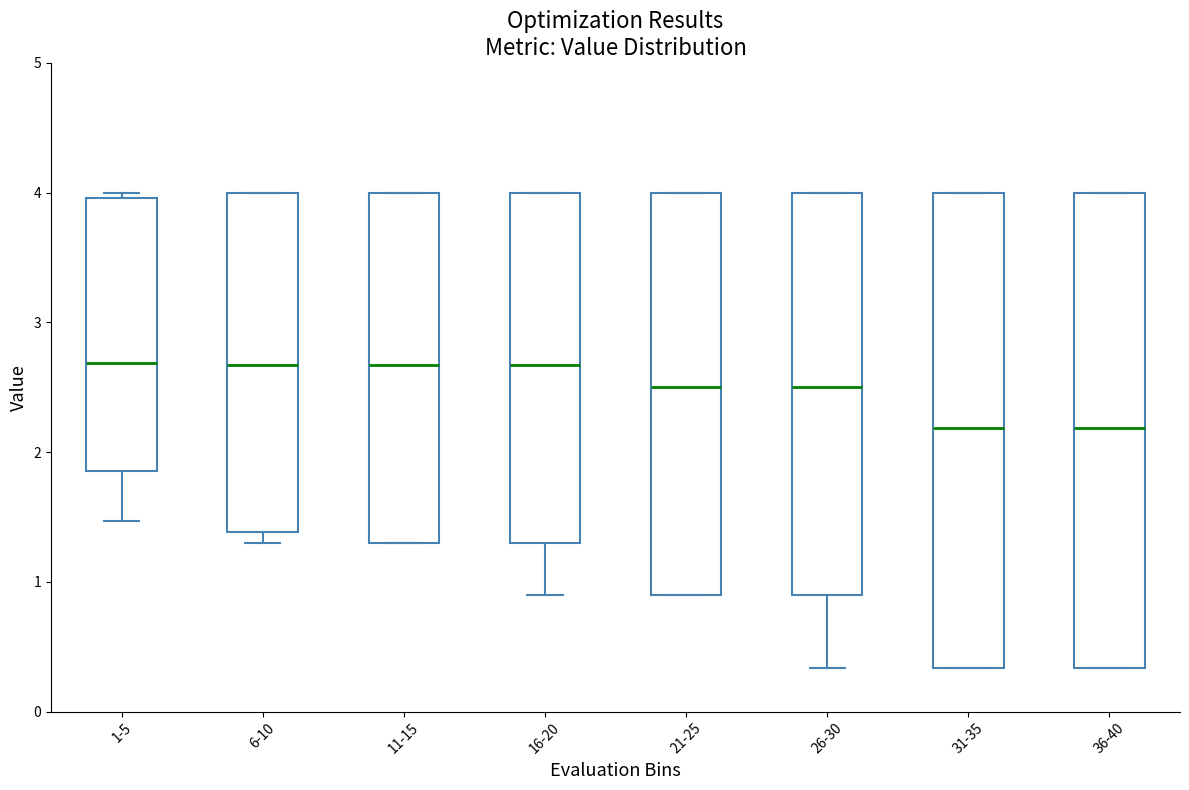

Reading left to right, transcribe this box plot: for each box, give where its median line is, the range the box spans, and where its two whiskers end, as read against the y-axis. The values are not printed on the chart, so give them approximately, as read against the axis.

1-5: median 2.7, box 1.9 to 4.0, whiskers 1.5 to 4.0 (just above the box's upper edge)
6-10: median 2.7, box 1.4 to 4.0, whiskers 1.3 to 4.0
11-15: median 2.7, box 1.3 to 4.0, whiskers 1.3 to 4.0
16-20: median 2.7, box 1.3 to 4.0, whiskers 0.9 to 4.0
21-25: median 2.5, box 0.9 to 4.0, whiskers 0.9 to 4.0
26-30: median 2.5, box 0.9 to 4.0, whiskers 0.3 to 4.0
31-35: median 2.2, box 0.3 to 4.0, whiskers 0.3 to 4.0
36-40: median 2.2, box 0.3 to 4.0, whiskers 0.3 to 4.0